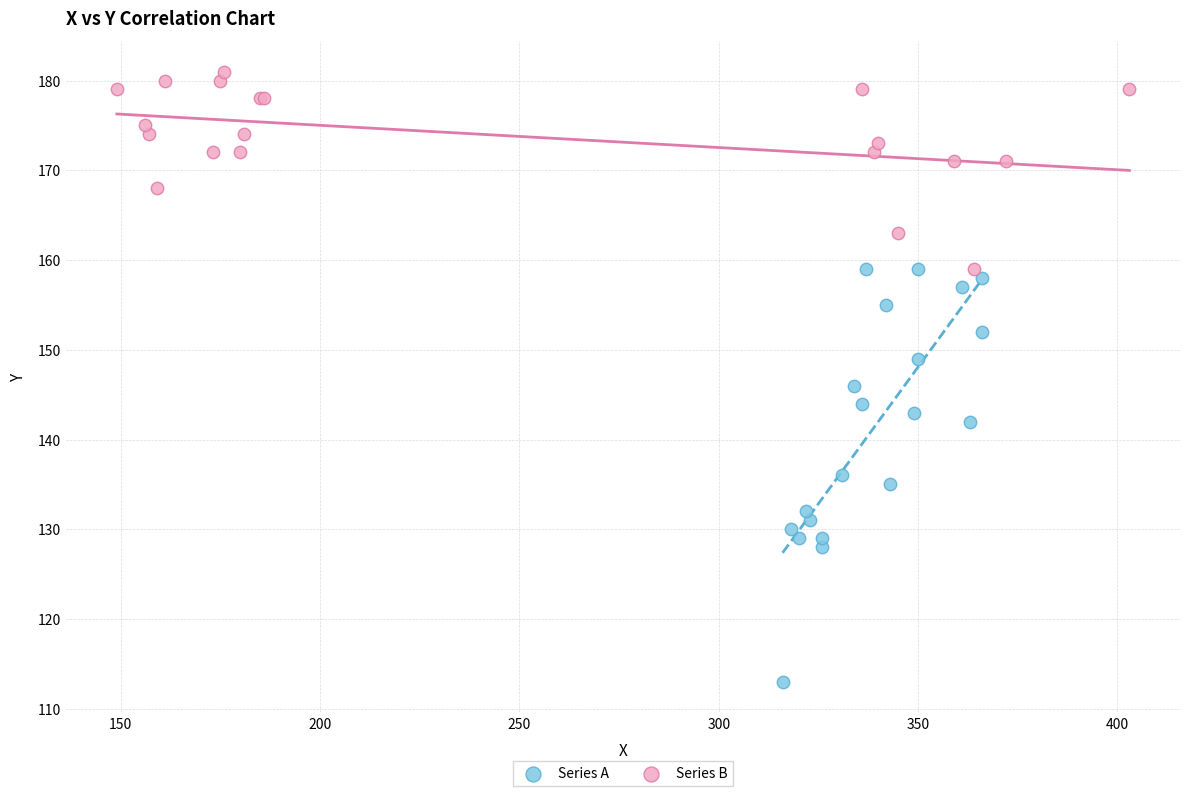

Which series reaches the maximum Y coordinate?

Series B